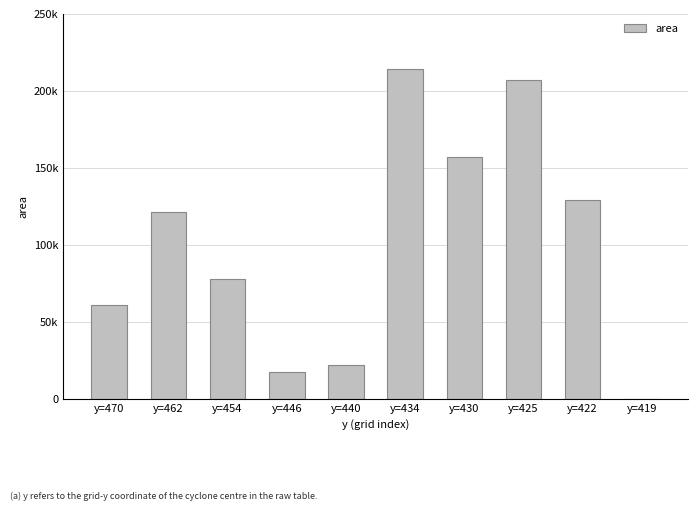

What is the difference between the maximum and minimum values?

214375